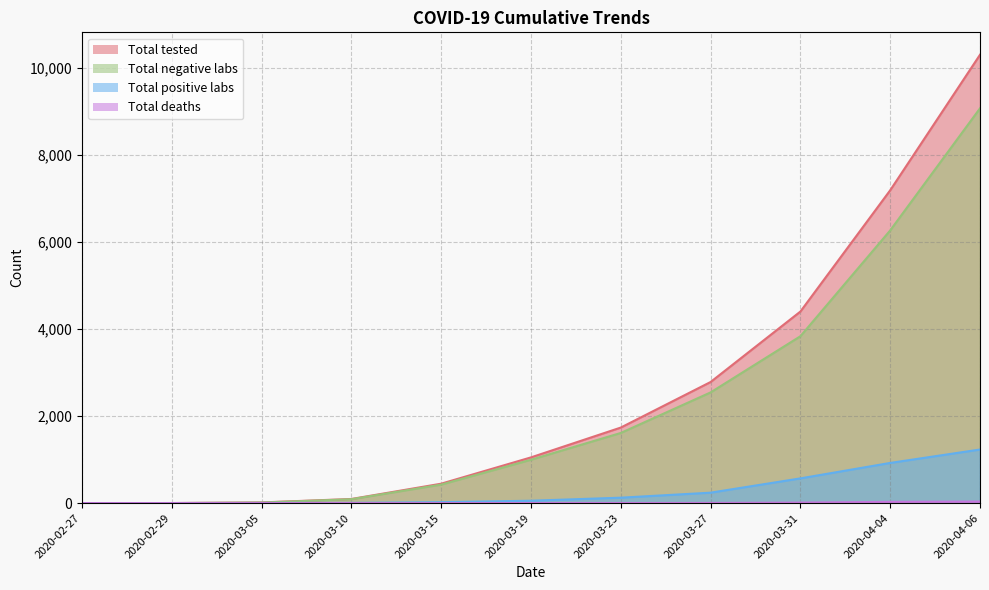

True or false: Total negative labs and Total deaths intersect in this chart.

False